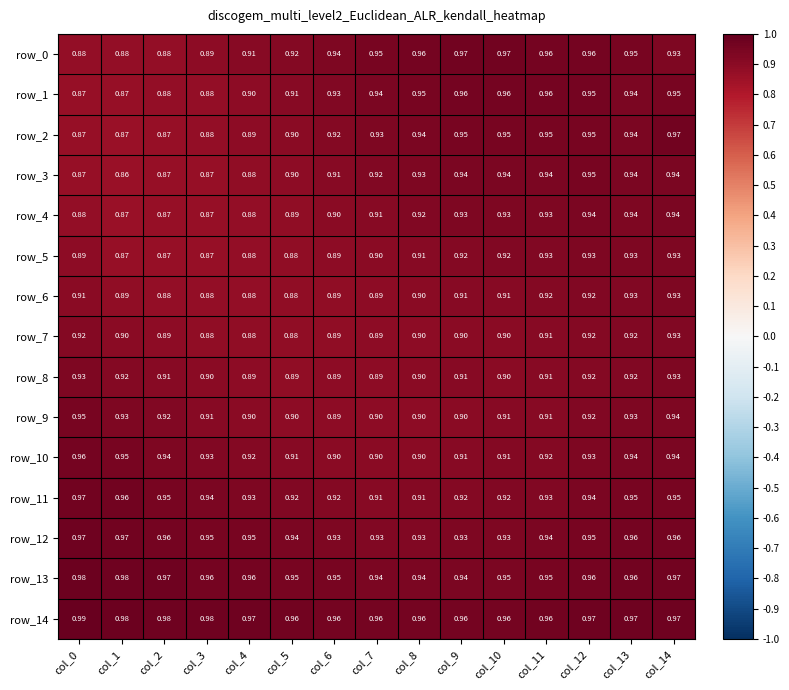

What is the average value of the row_6 series?

0.9